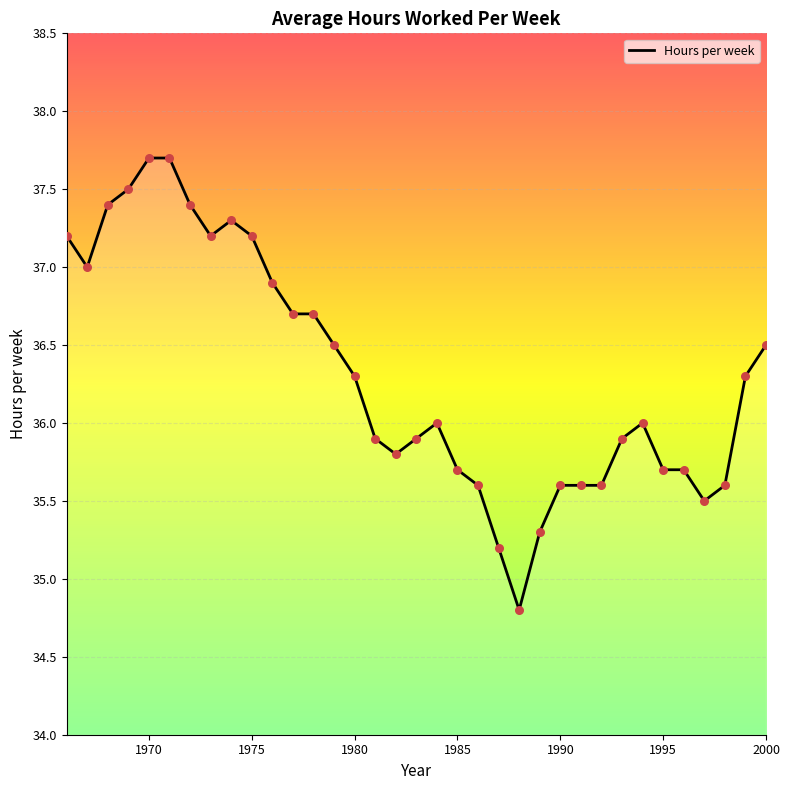

What is the greatest value displayed?

37.7